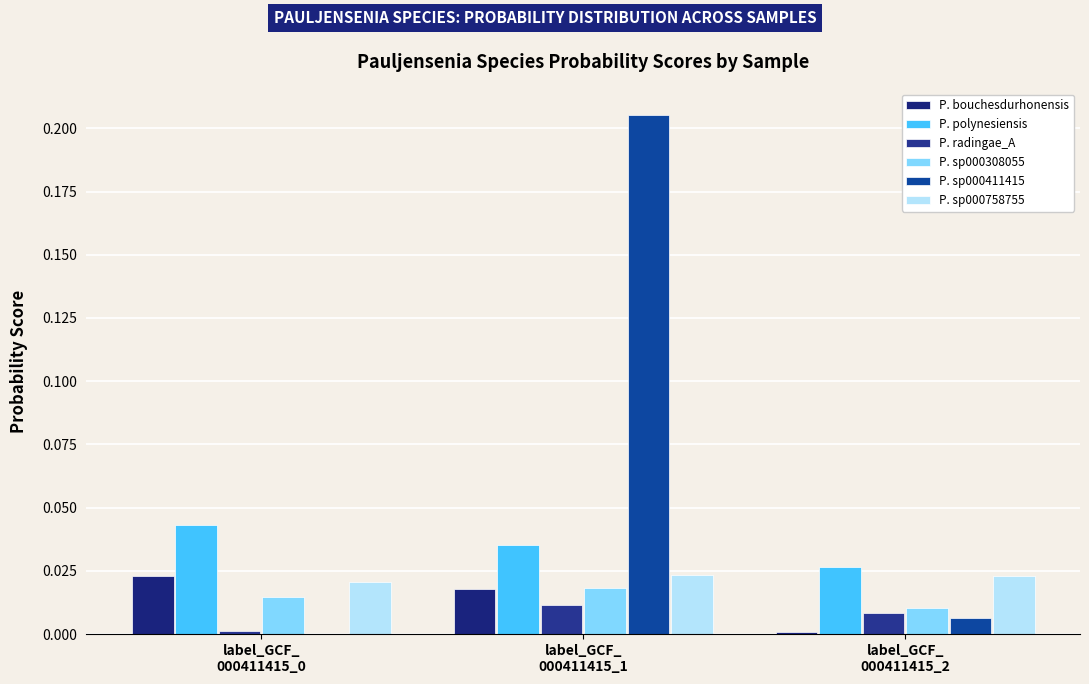

What are all the series names shown in the legend?

P. bouchesdurhonensis, P. polynesiensis, P. radingae_A, P. sp000308055, P. sp000411415, P. sp000758755